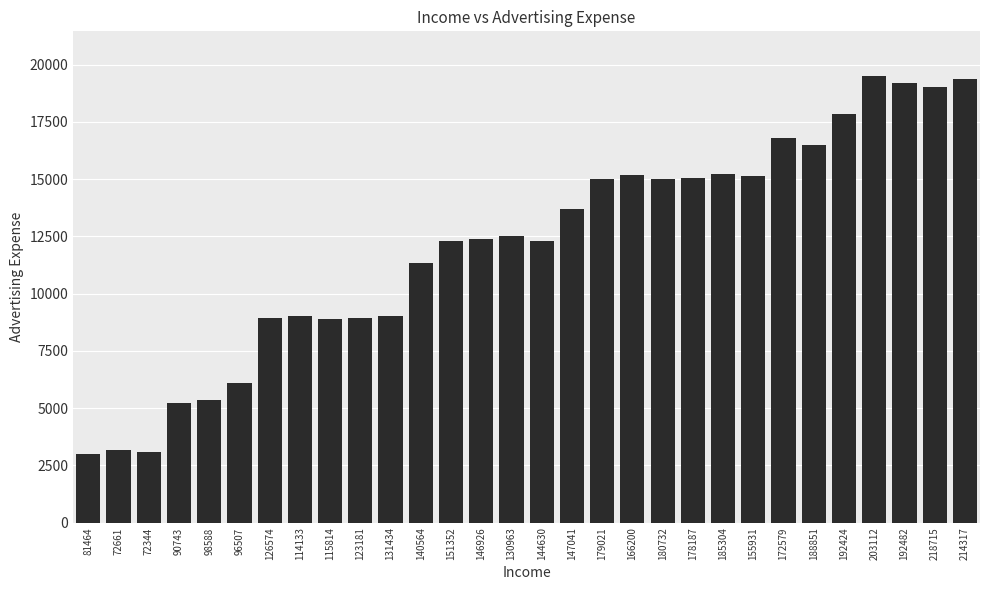

What is the difference between the maximum and second lowest values?

16415